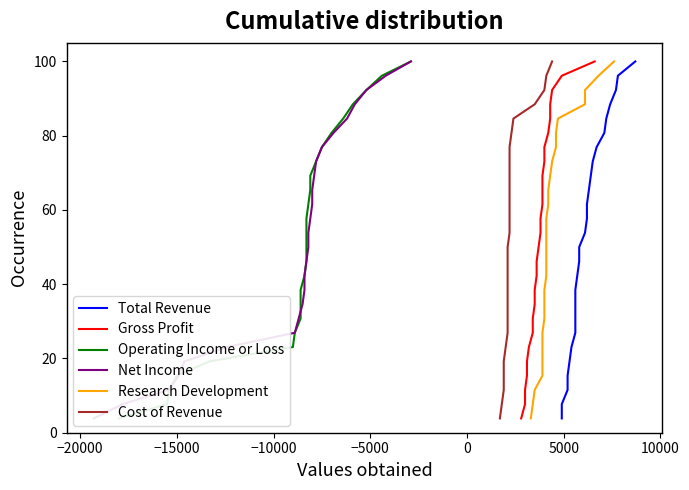

How many categories are shown in the chart?

26